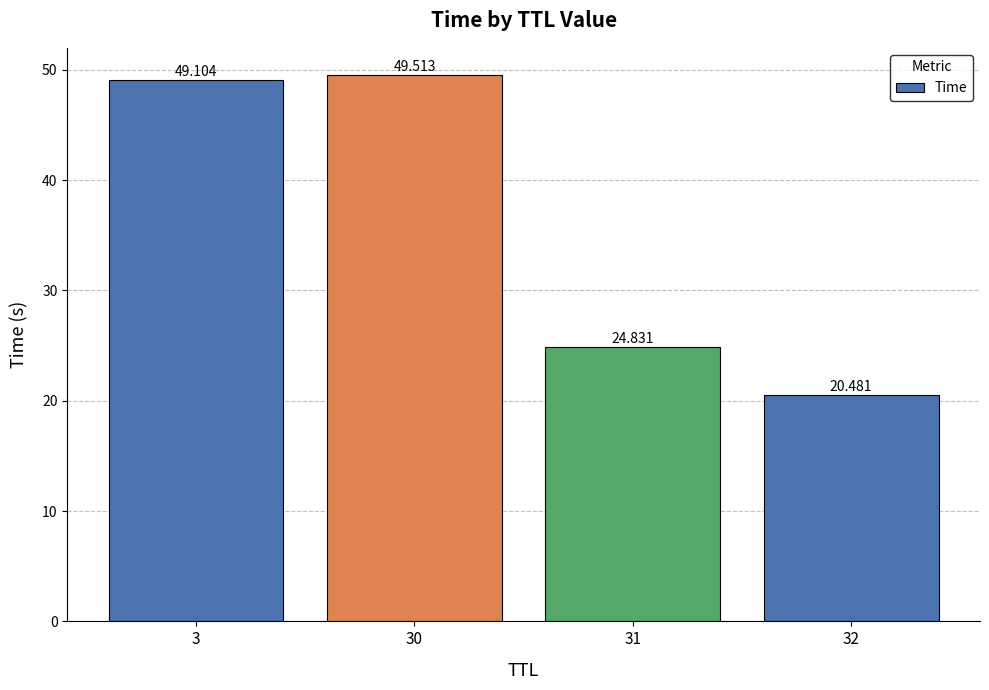

What is the sum of all values?

143.9